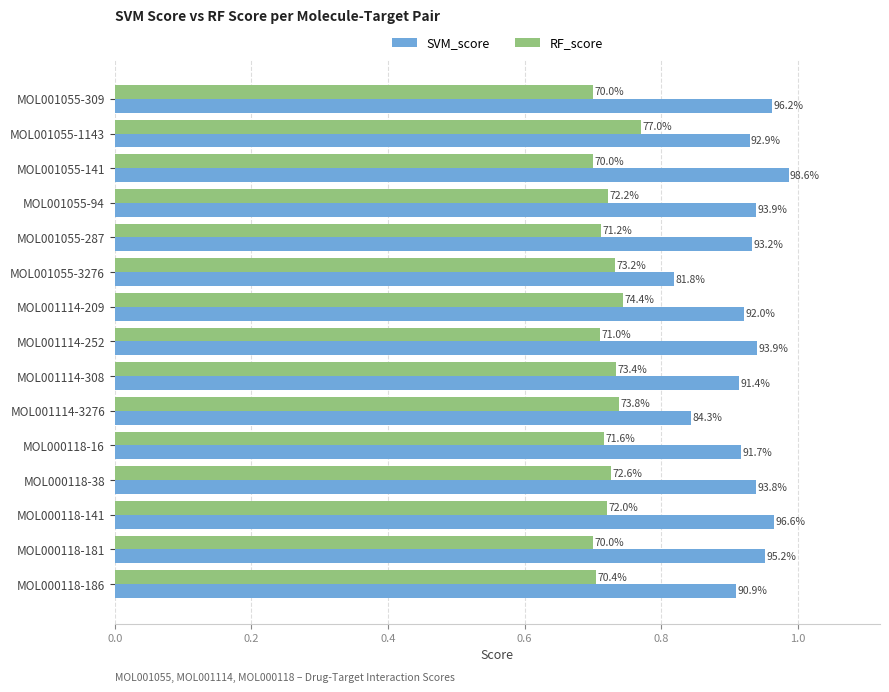

What is the maximum value shown in the chart?

1.0